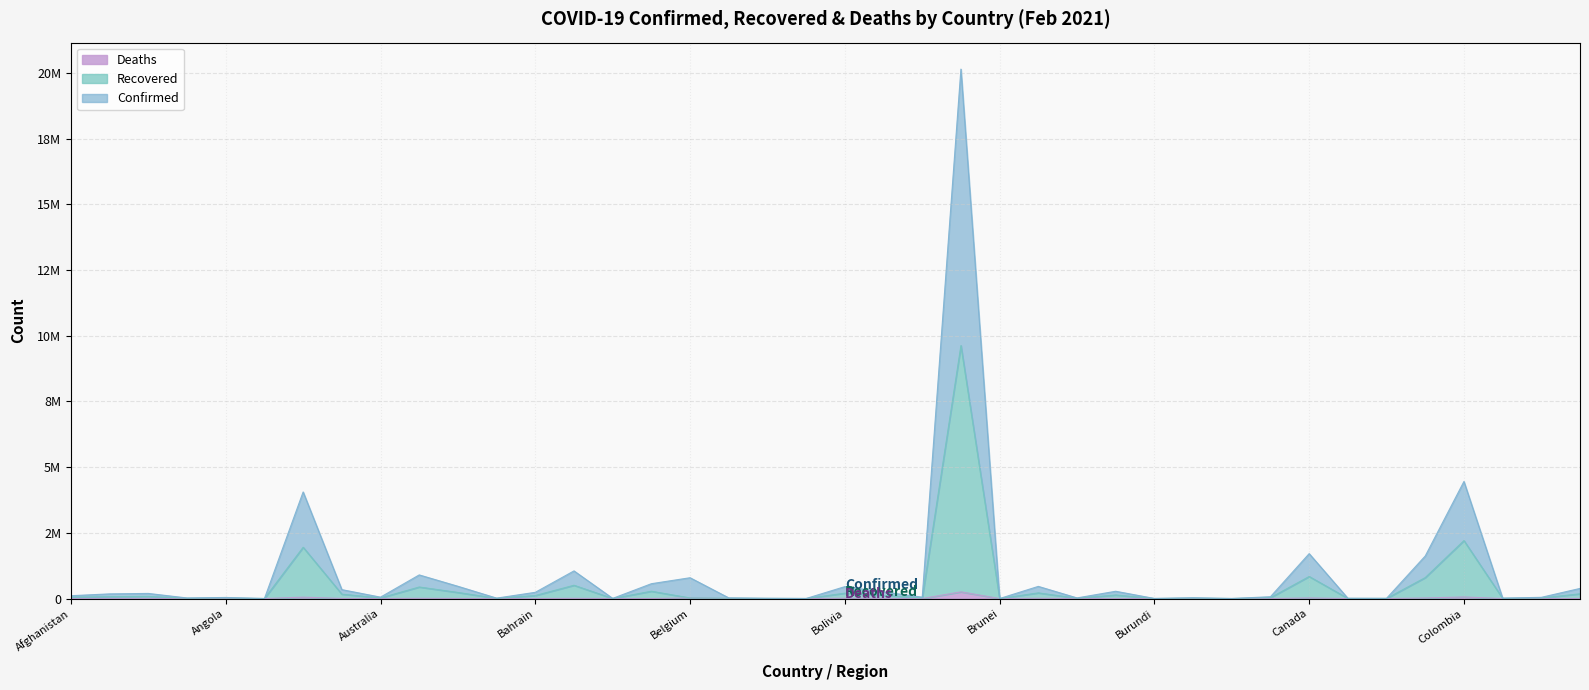

How many lines are shown in the chart?

3